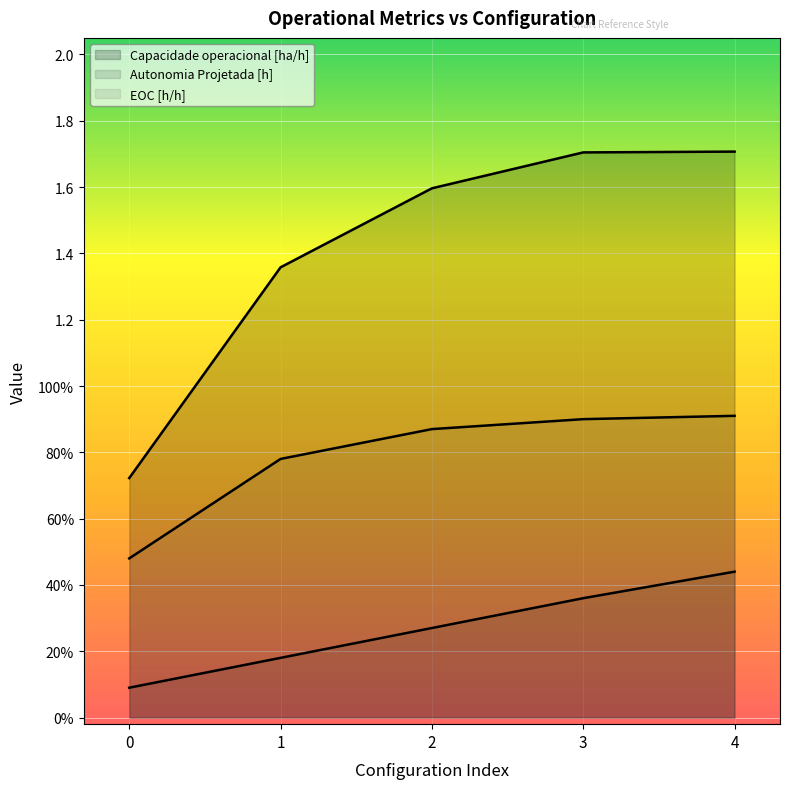

At how many categories does at least one series exceed 0?

5